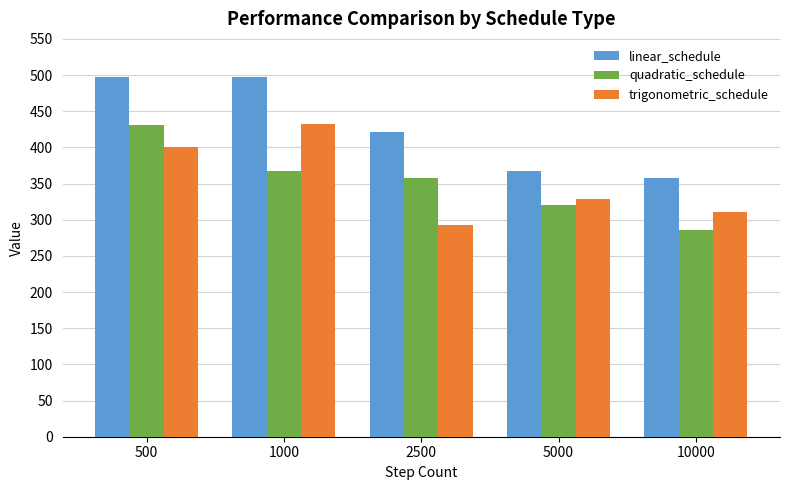

Between 500 and 2500, which series saw the biggest shift?

trigonometric_schedule